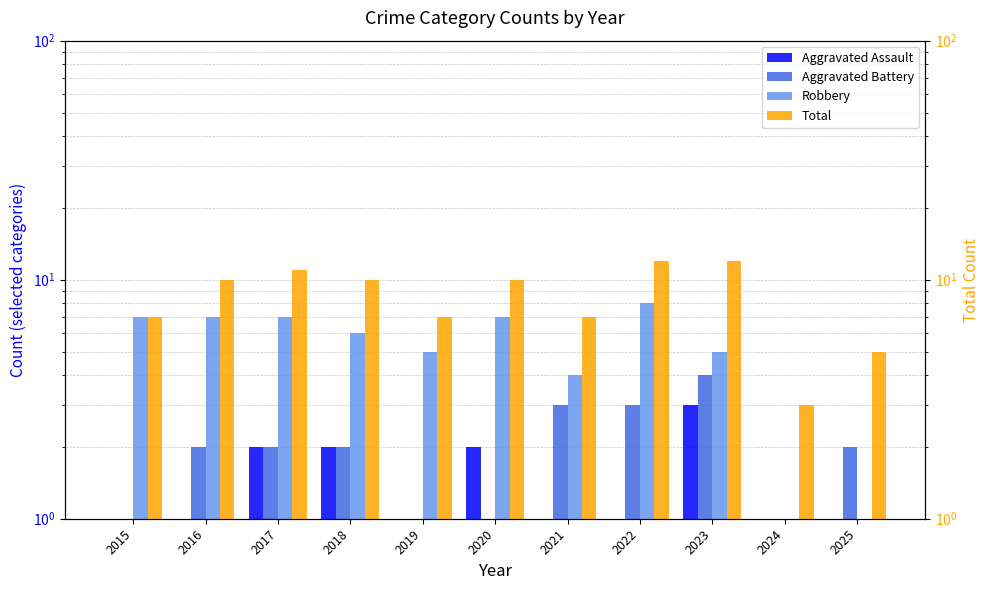

How many bars are there in each group?

4